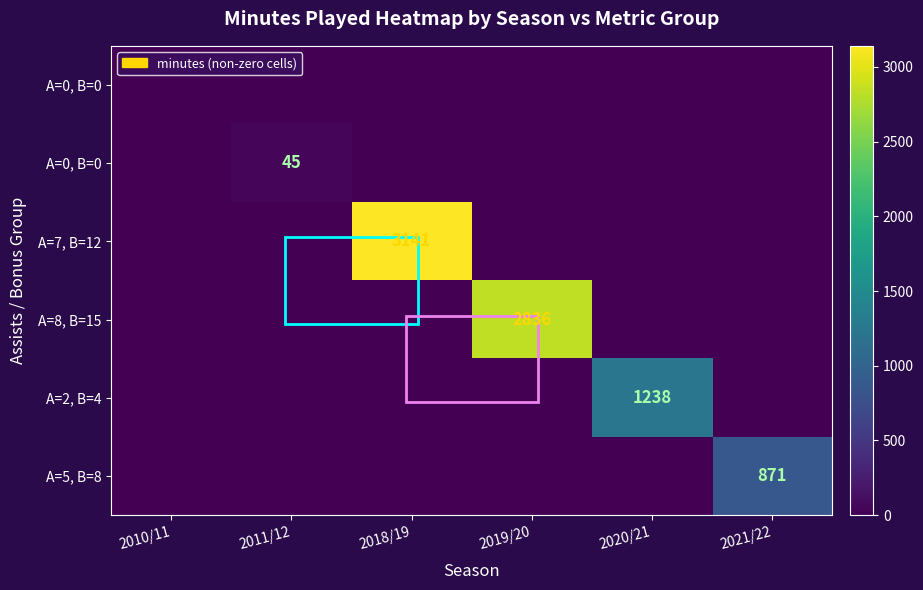

Which label corresponds to the largest value in the chart?

2018/19